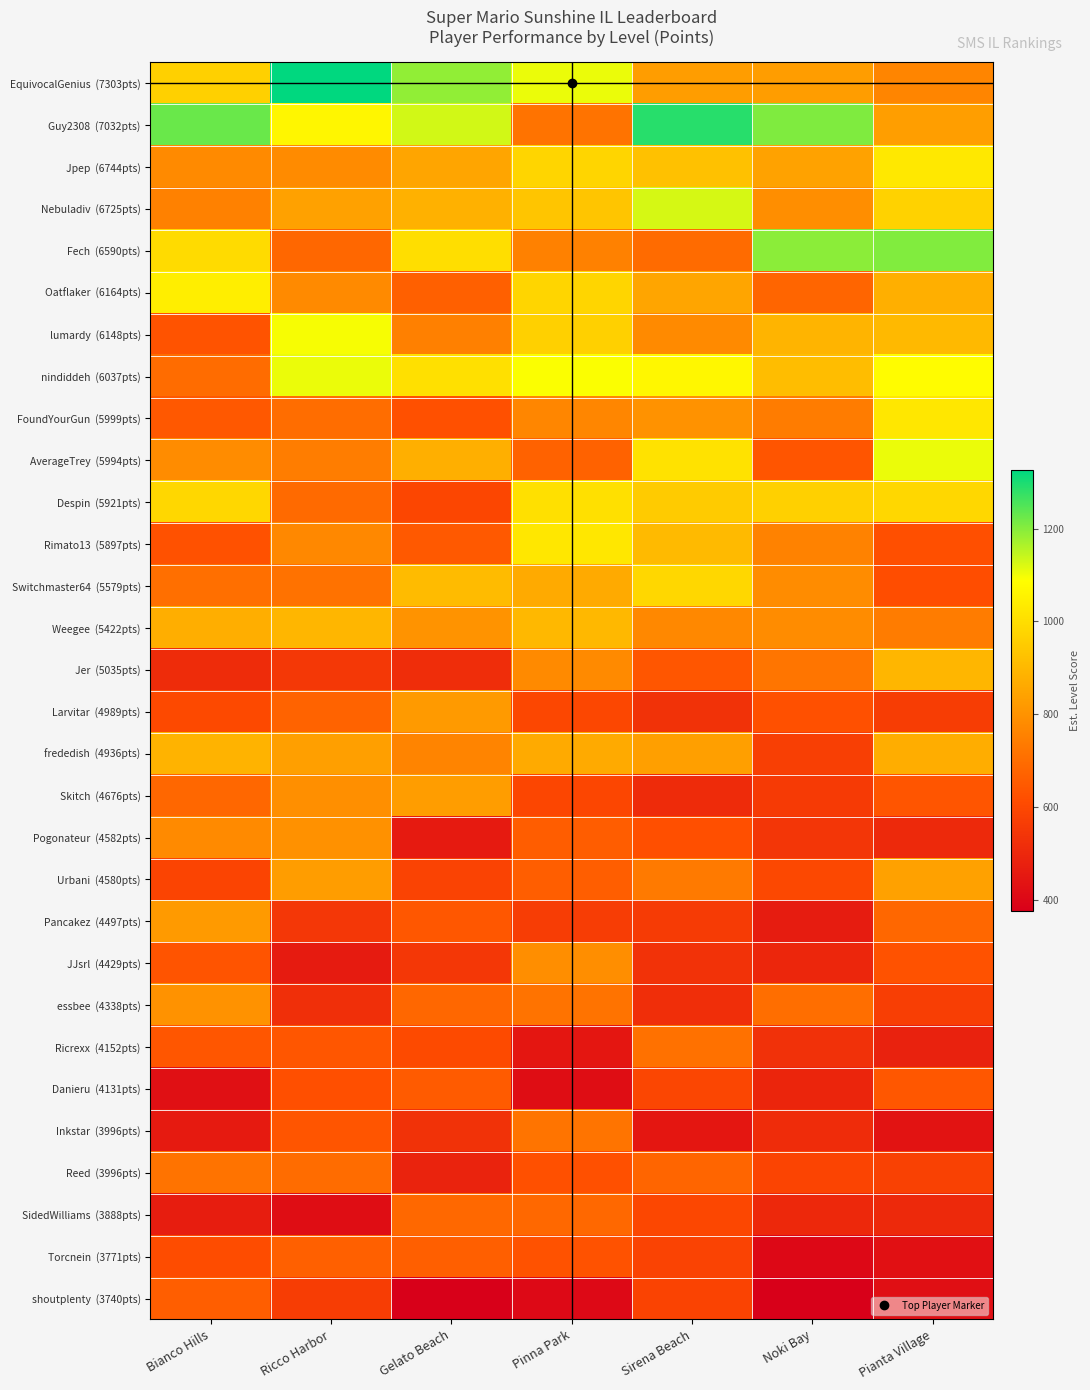

What is the difference between the highest and lowest values at Pianta Village?

778.9